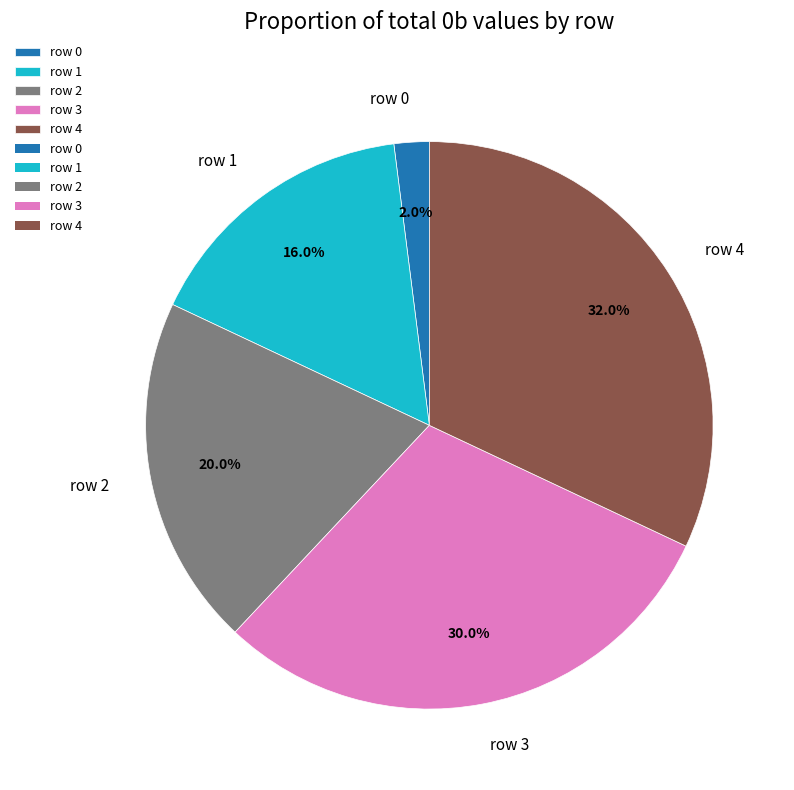

Combined, do row 4 and row 0 account for over 50%?

No